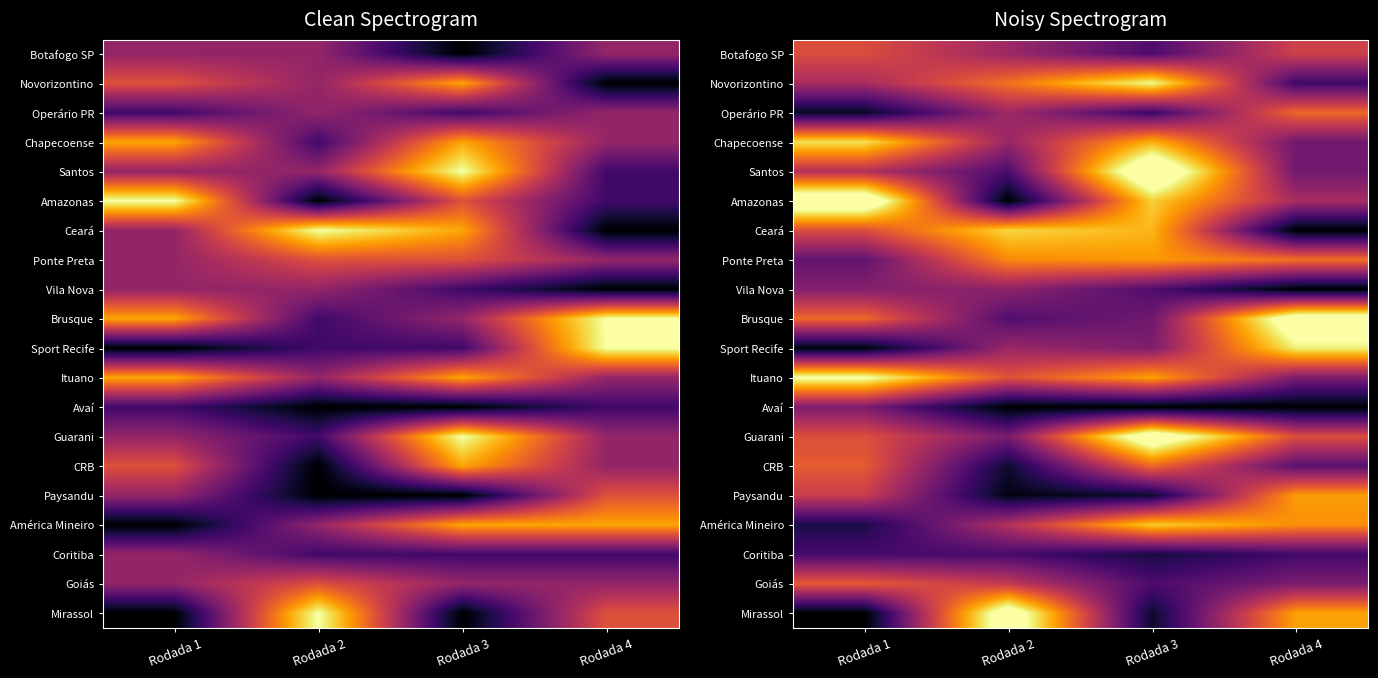

True or false: Avaí has a value of 0.5 at Rodada 1.

False